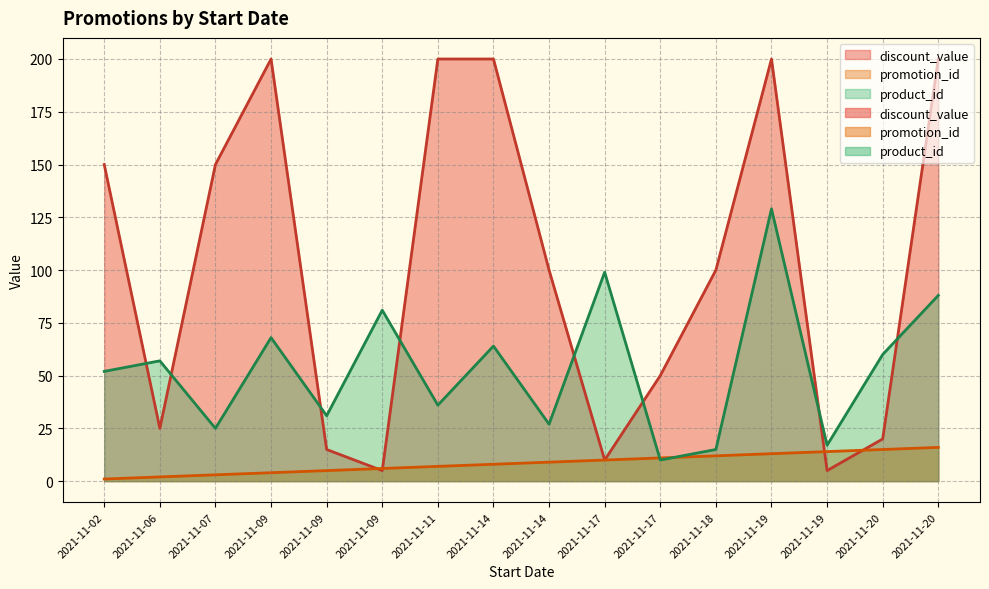

Reading left to right, list all the values displayed in this chart.

discount_value: 2021-11-02=150	2021-11-06=25	2021-11-07=150	2021-11-09=200	2021-11-09=15	2021-11-09=5	2021-11-11=200	2021-11-14=200	2021-11-14=100	2021-11-17=10	2021-11-17=50	2021-11-18=100	2021-11-19=200	2021-11-19=5	2021-11-20=20	2021-11-20=200
promotion_id: 2021-11-02=1	2021-11-06=2	2021-11-07=3	2021-11-09=4	2021-11-09=5	2021-11-09=6	2021-11-11=7	2021-11-14=8	2021-11-14=9	2021-11-17=10	2021-11-17=11	2021-11-18=12	2021-11-19=13	2021-11-19=14	2021-11-20=15	2021-11-20=16
product_id: 2021-11-02=52	2021-11-06=57	2021-11-07=25	2021-11-09=68	2021-11-09=31	2021-11-09=81	2021-11-11=36	2021-11-14=64	2021-11-14=27	2021-11-17=99	2021-11-17=10	2021-11-18=15	2021-11-19=129	2021-11-19=17	2021-11-20=60	2021-11-20=88